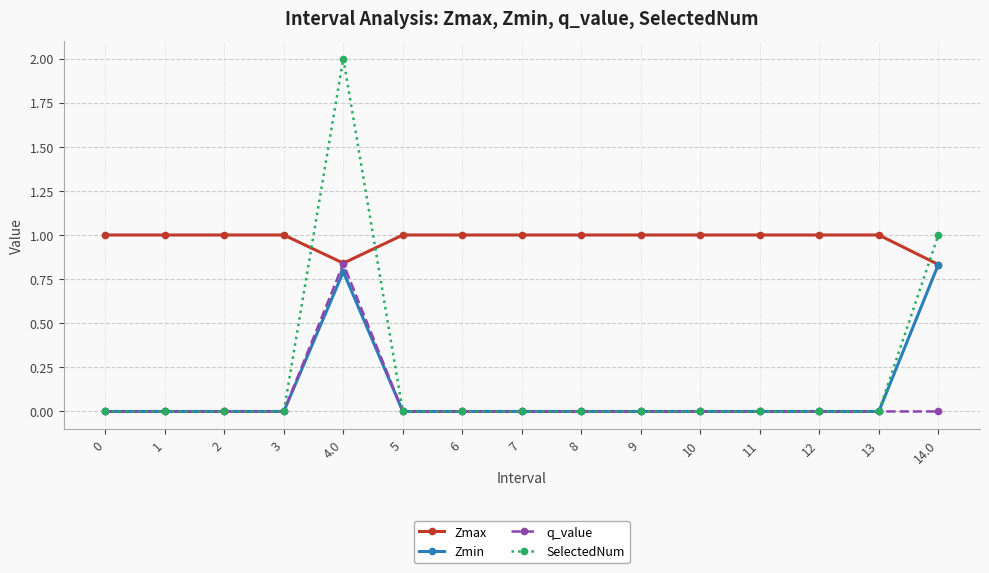

True or false: Zmax has a value of 1.0 at 12.

True